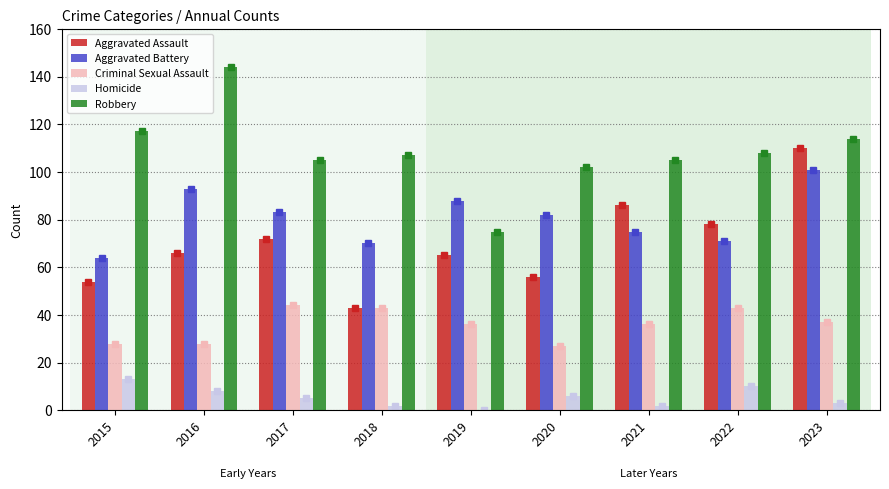

True or false: Aggravated Assault has a value of 138 at 2022.

False